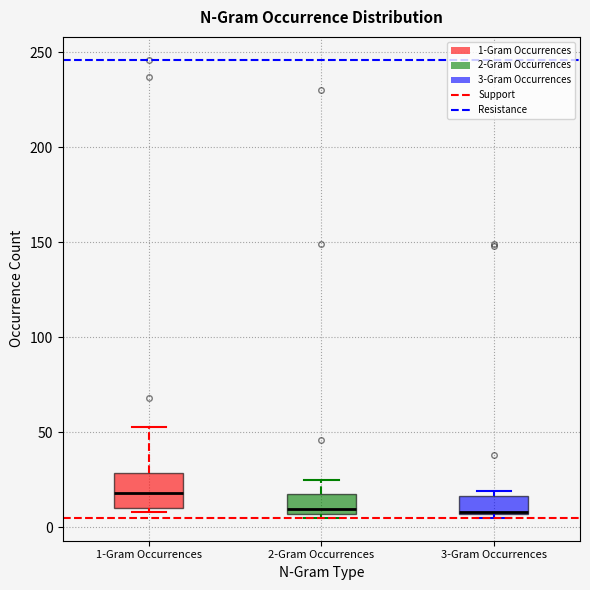

Which box has the highest median line?

1-Gram Occurrences